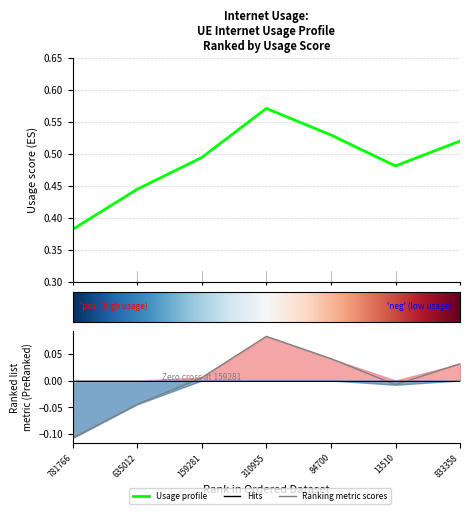

What is the label of the 6th point from the left?

13510